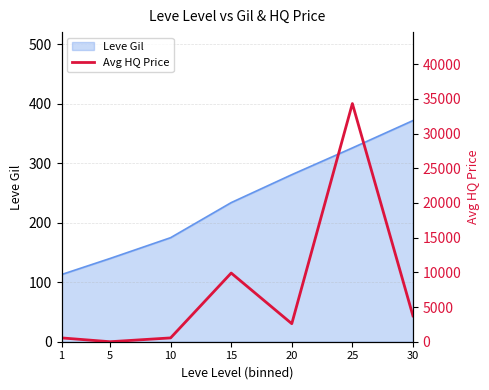

At which label does Leve Gil reach its peak?

30